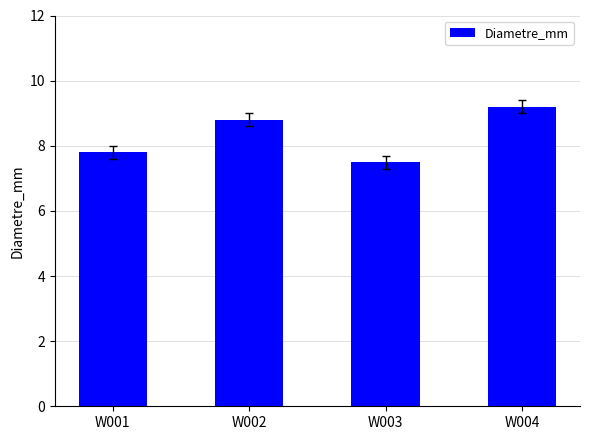

What is the maximum value shown in the chart?

9.2